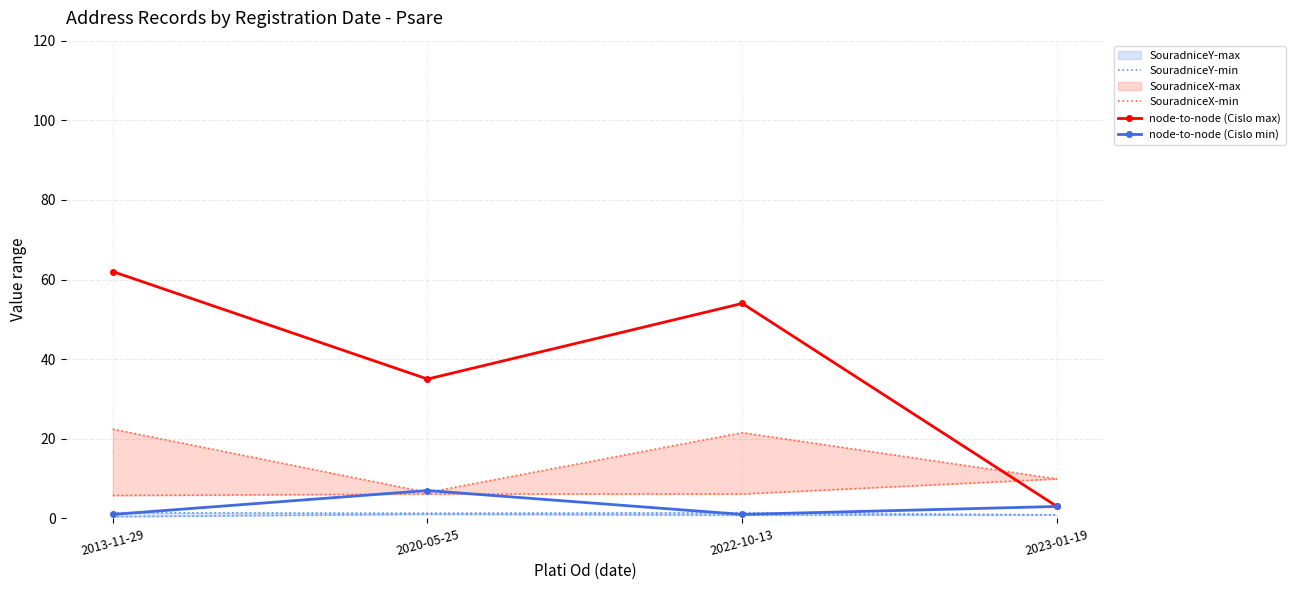

Is this an area chart (filled region under the line)?

No